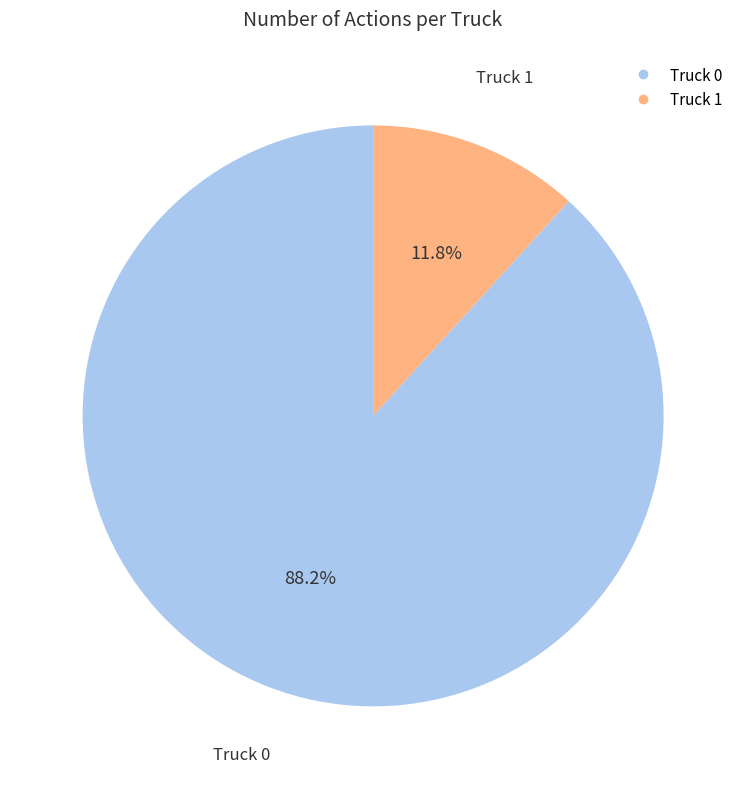

To the nearest percent, what is the average slice percentage?

50%